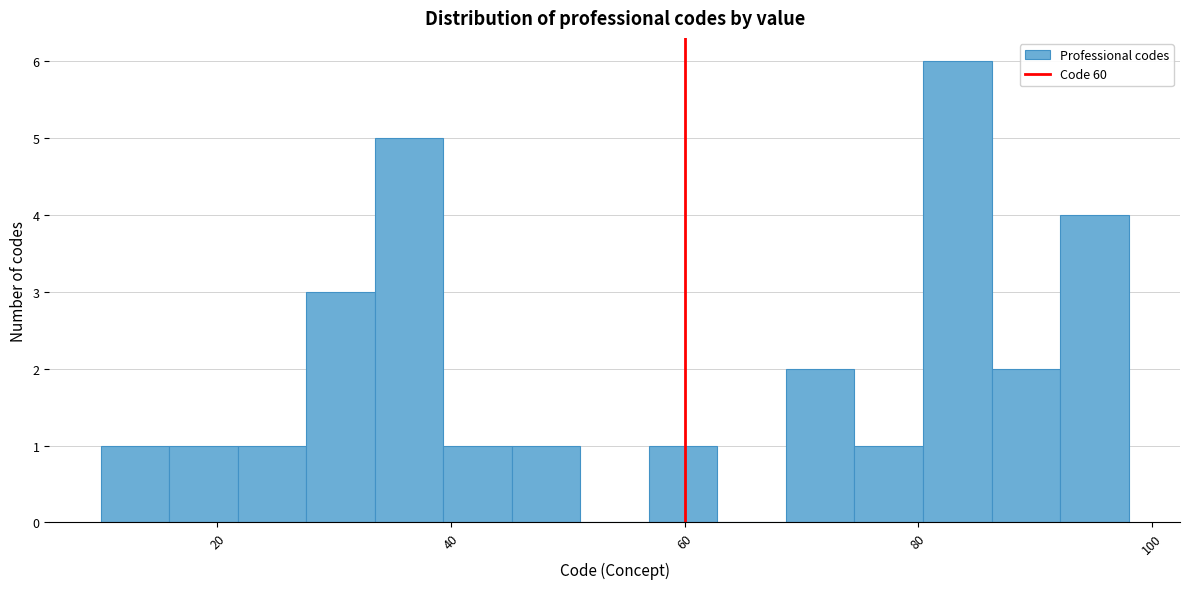

Read against the x-axis, roughly where is the centre of the tallest bar?

84